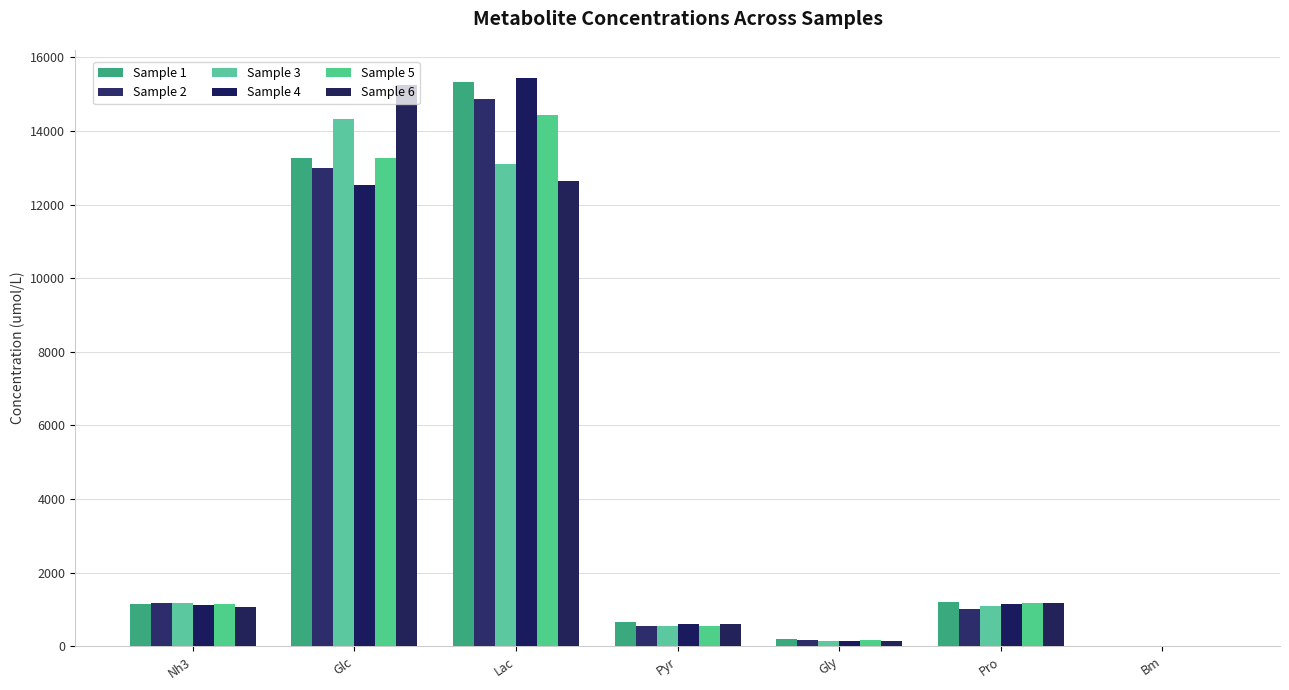

At which category is the sum across all series the highest?

Lac